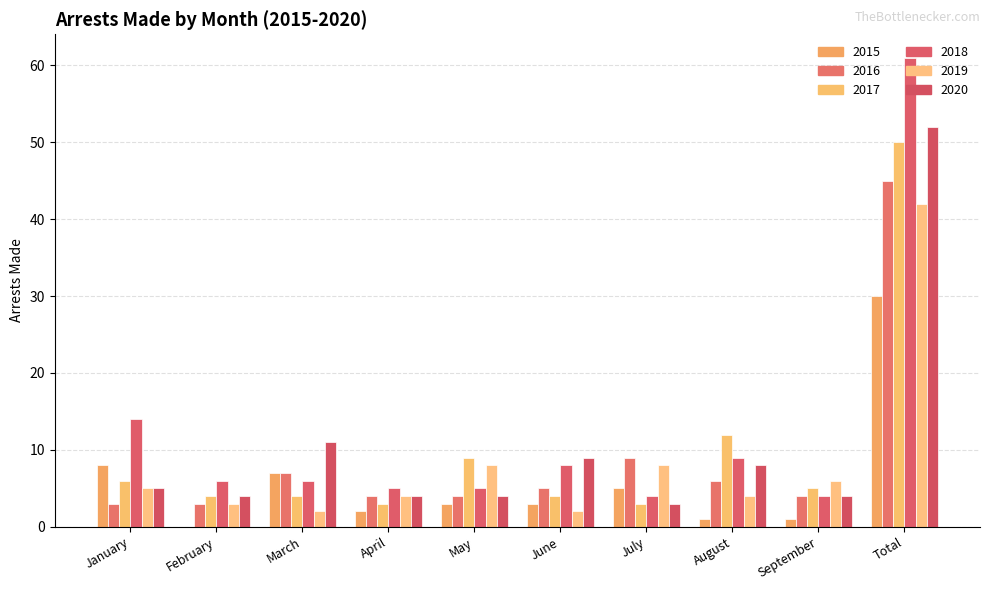

How many data points does each series have?

10